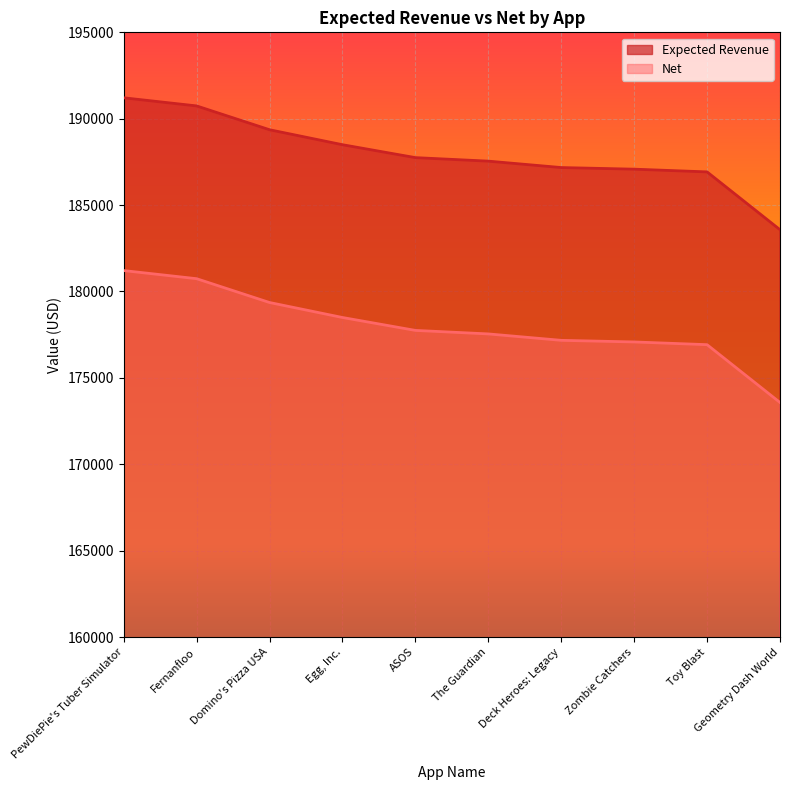

The Expected Revenue series shows 189362.6 at Domino's Pizza USA. True or false?

True